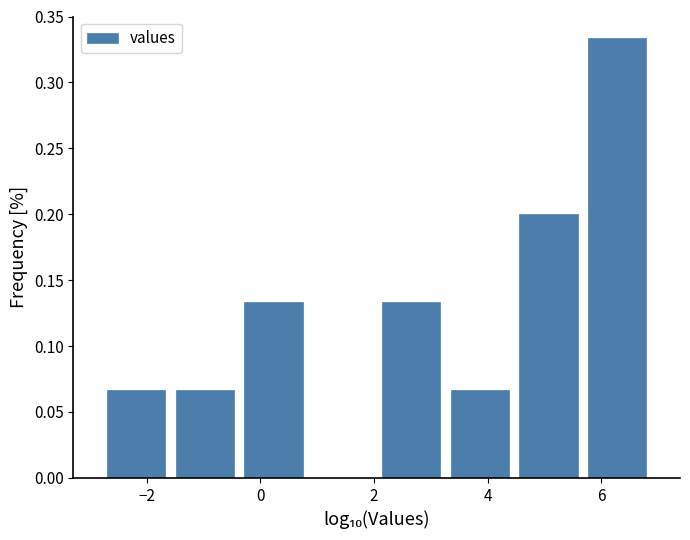

Reading left to right, list every bar in this chart as the range it spans on the x-axis followed by its height. Neither the bar edges nor the heights are printed on the chart, so give them approximately, as read against the axes.

-2.8 to -1.6: 0.065
-1.6 to -0.4: 0.065
-0.4 to 0.8: 0.135
0.8 to 2.0: 0
2.0 to 3.2: 0.135
3.2 to 4.4: 0.065
4.4 to 5.6: 0.200
5.6 to 6.8: 0.335